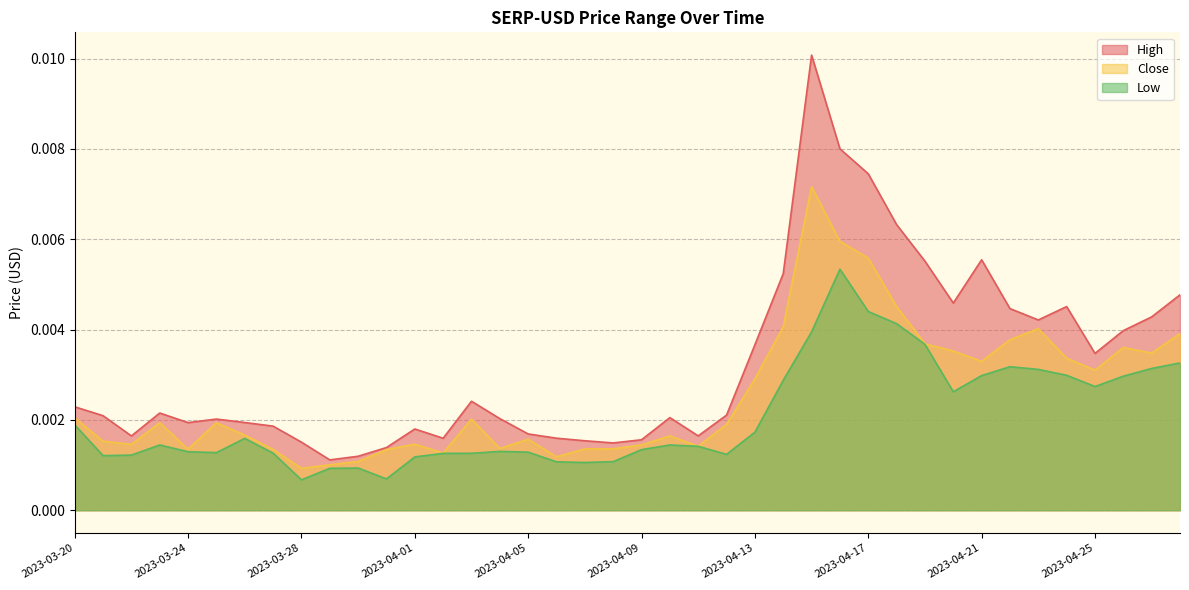

Count the number of data series in this chart.

3